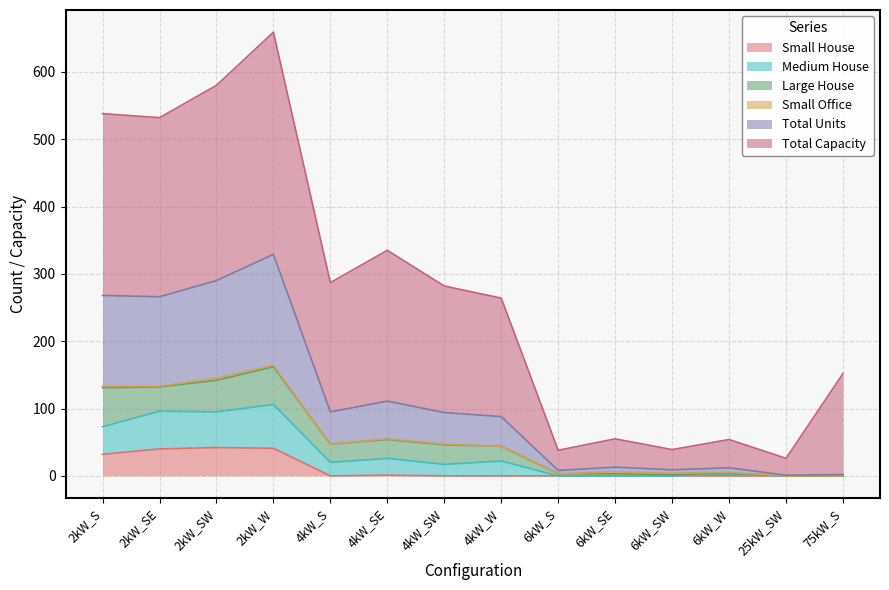

What is the highest value of the Small House series?

42